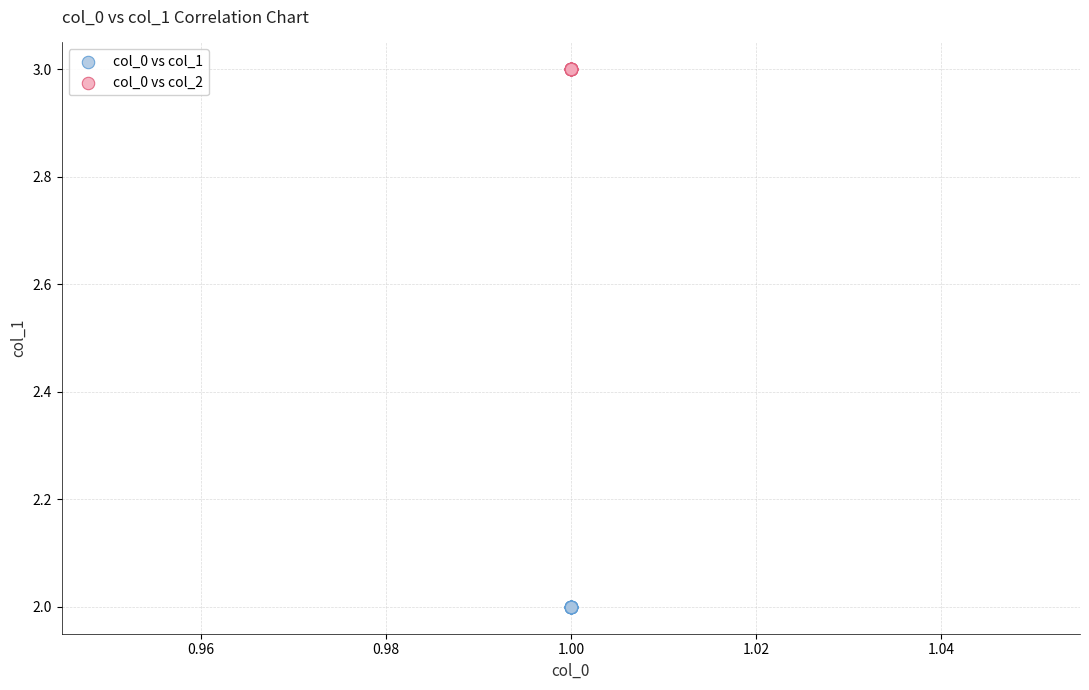

Which series reaches the minimum Y coordinate?

col_0 vs col_1